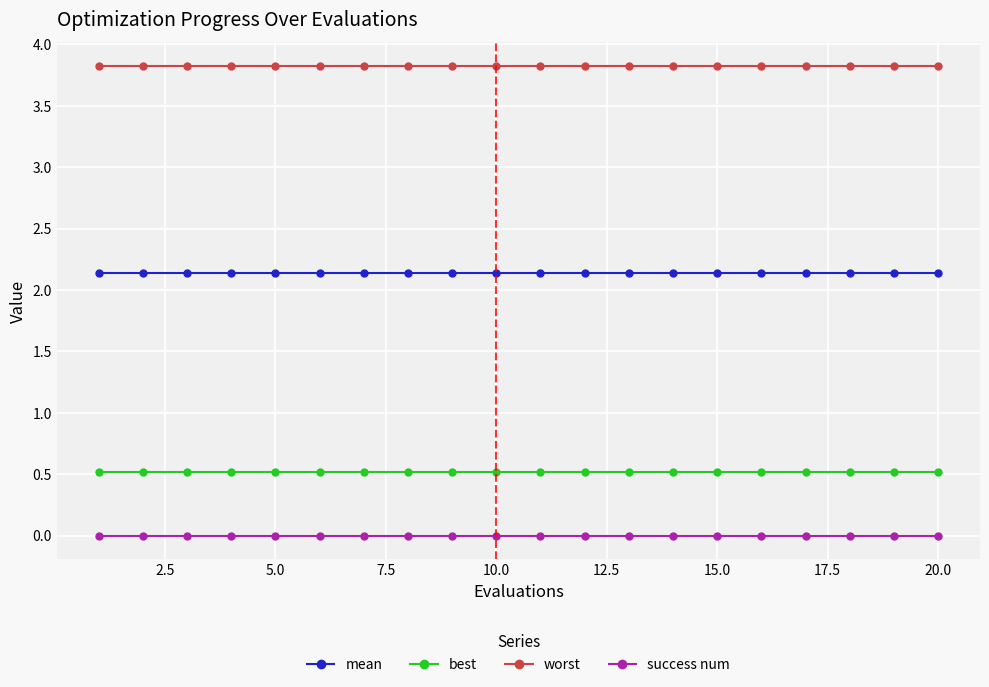

True or false: worst and best intersect in this chart.

False